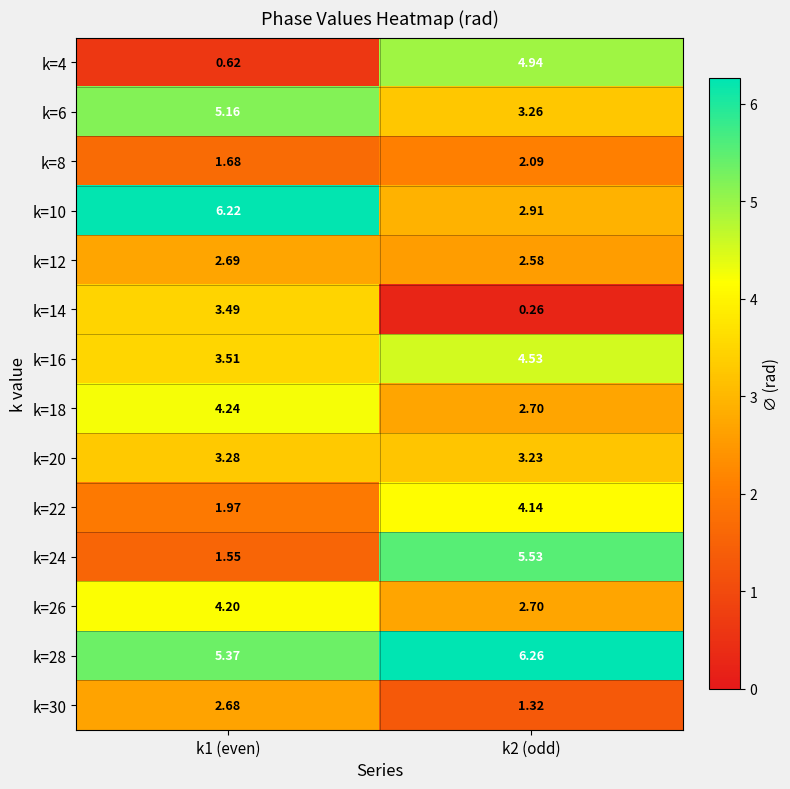

Which series has the largest total across all categories?

k=28